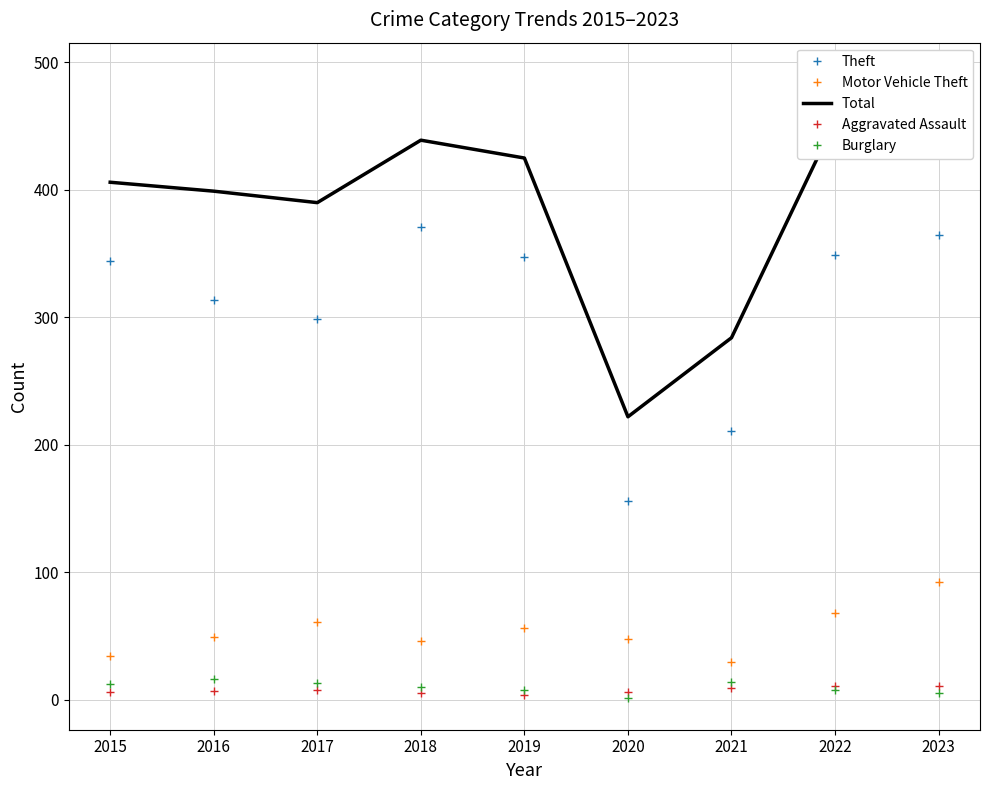

At which category does Burglary reach its first local peak?

2016